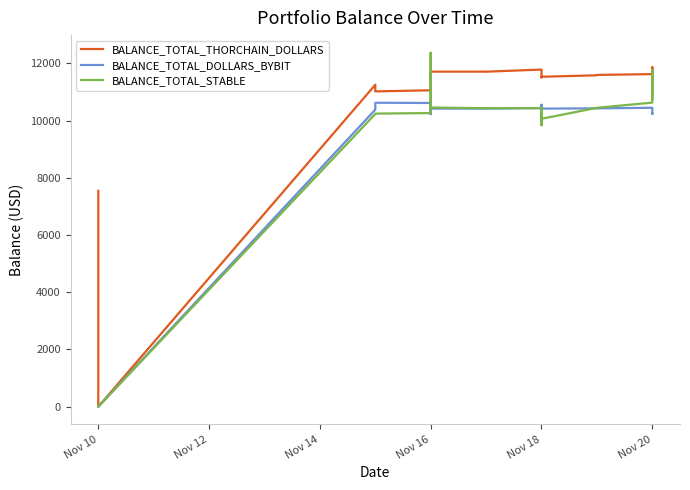

After their last crossing, which series has the higher values: BALANCE_TOTAL_STABLE or BALANCE_TOTAL_DOLLARS_BYBIT?

BALANCE_TOTAL_STABLE